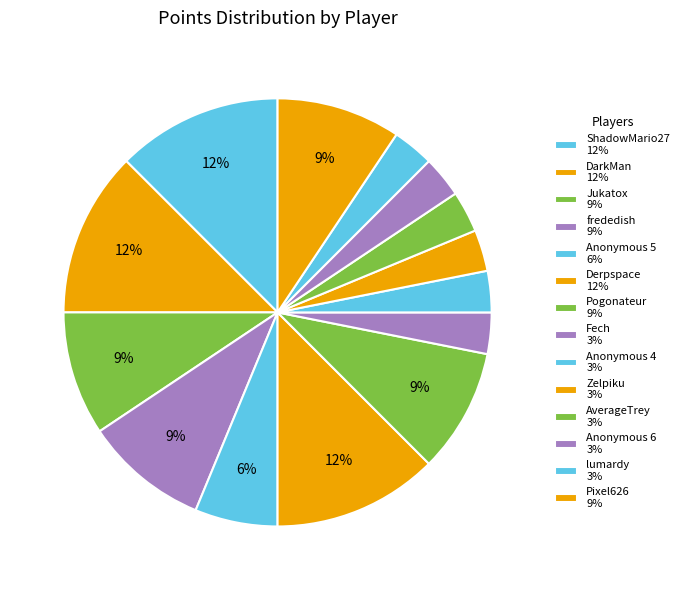

True or false: ShadowMario27 accounts for 12% of the total.

True